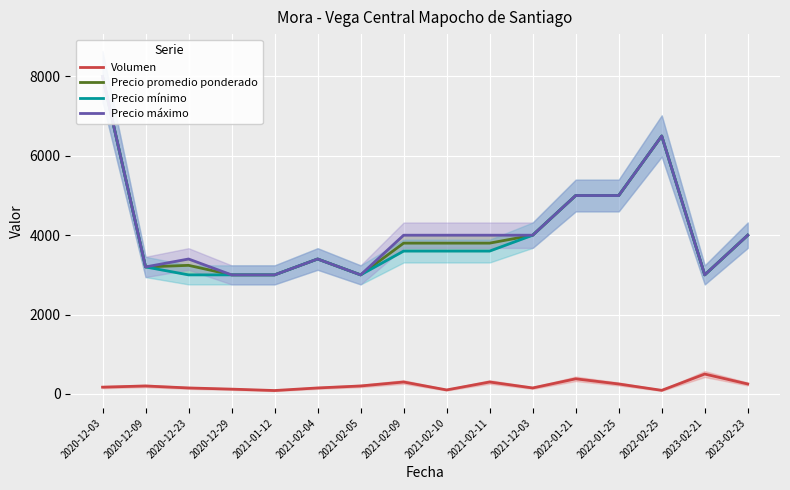

What is the label of the 13th point from the right?

2020-12-29